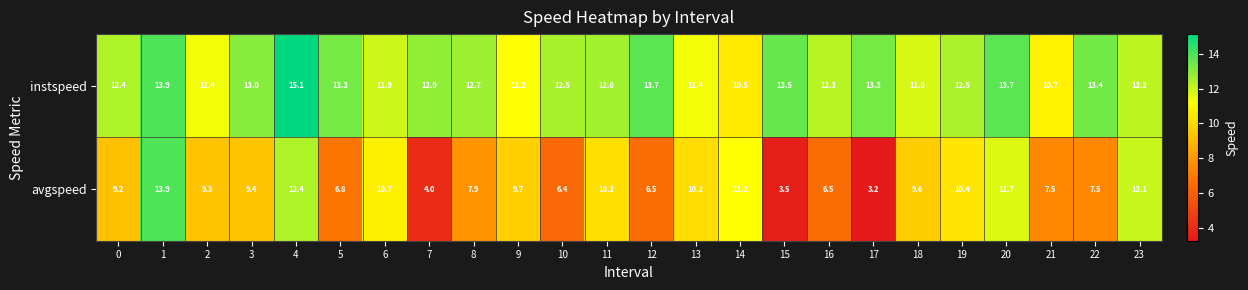

What is the total value across all series at 6?

22.6